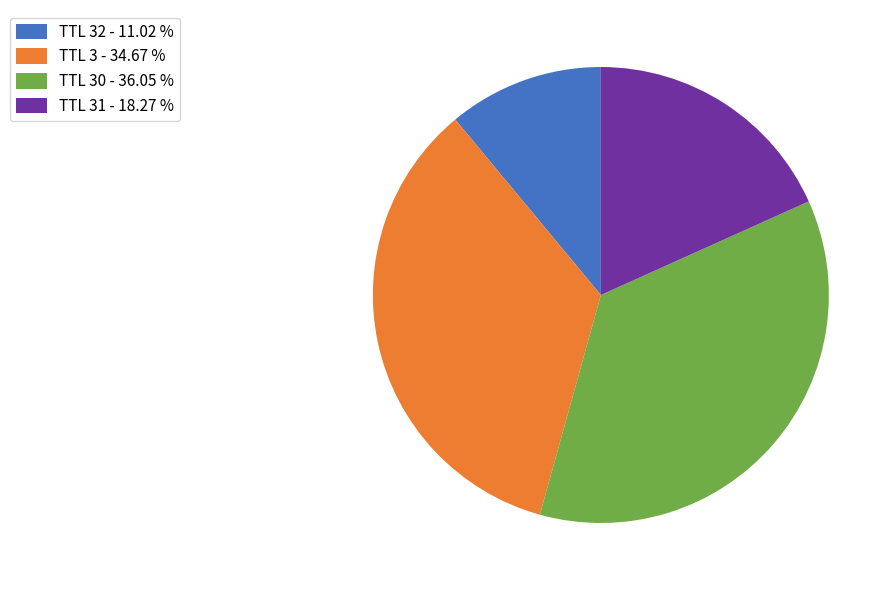

Do TTL 32 - 11.02 % and TTL 30 - 36.05 % together represent more than half of the pie?

No